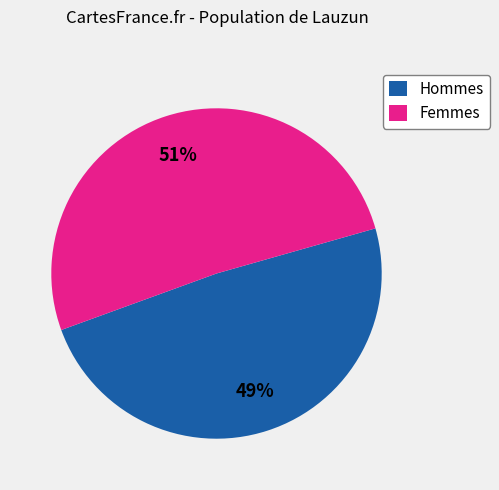

True or false: Femmes accounts for 51% of the total.

True